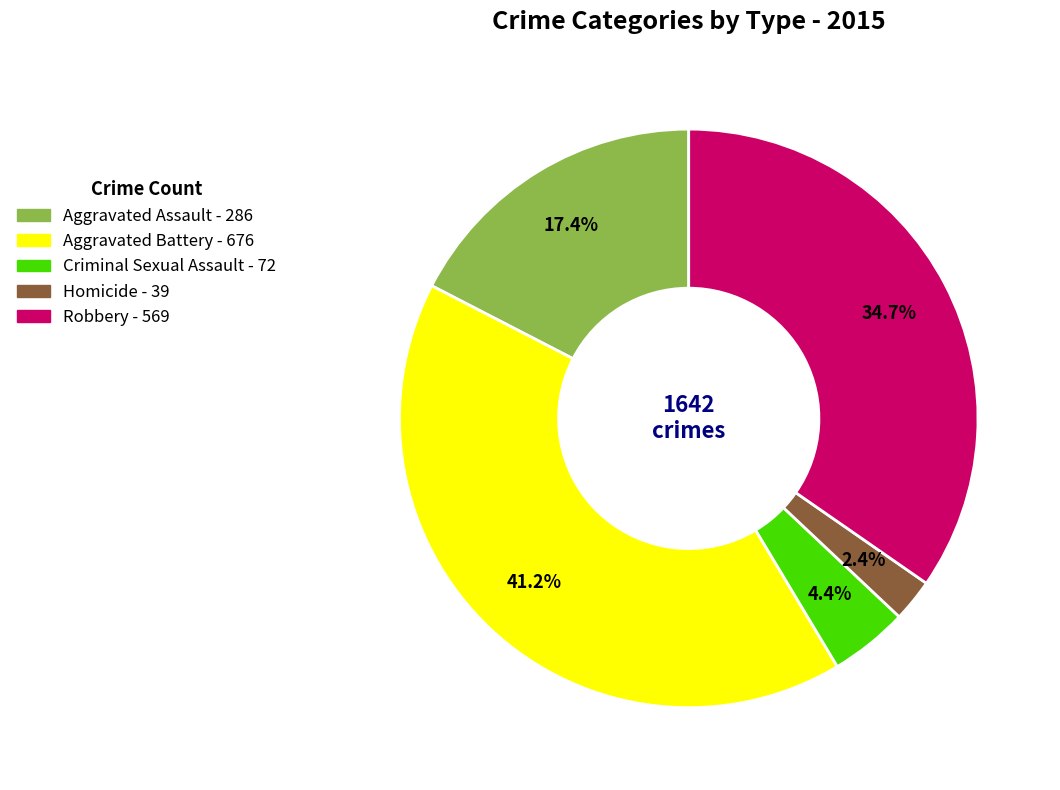

Is Aggravated Assault the majority of the pie?

No